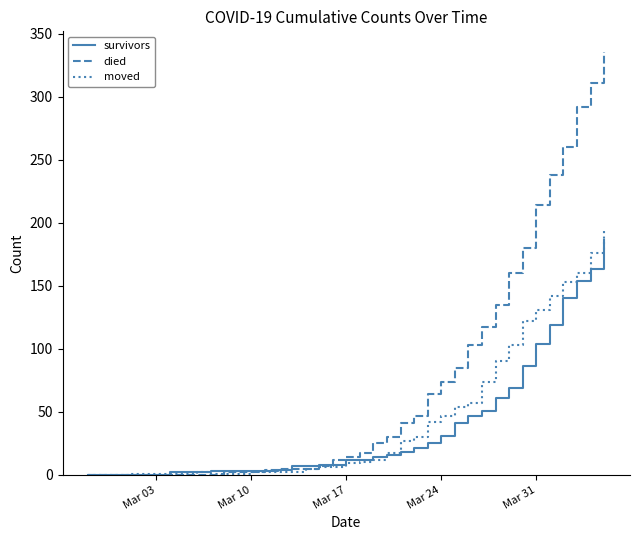

List the series in order of their overall mean, highest first.

died, moved, survivors